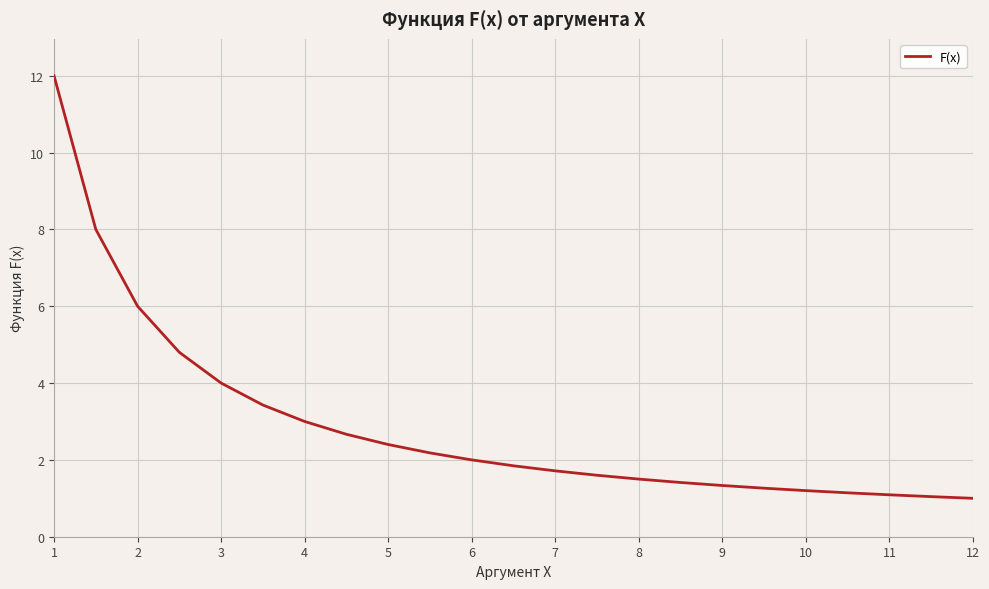

What is the difference between the maximum and minimum values?

11.0